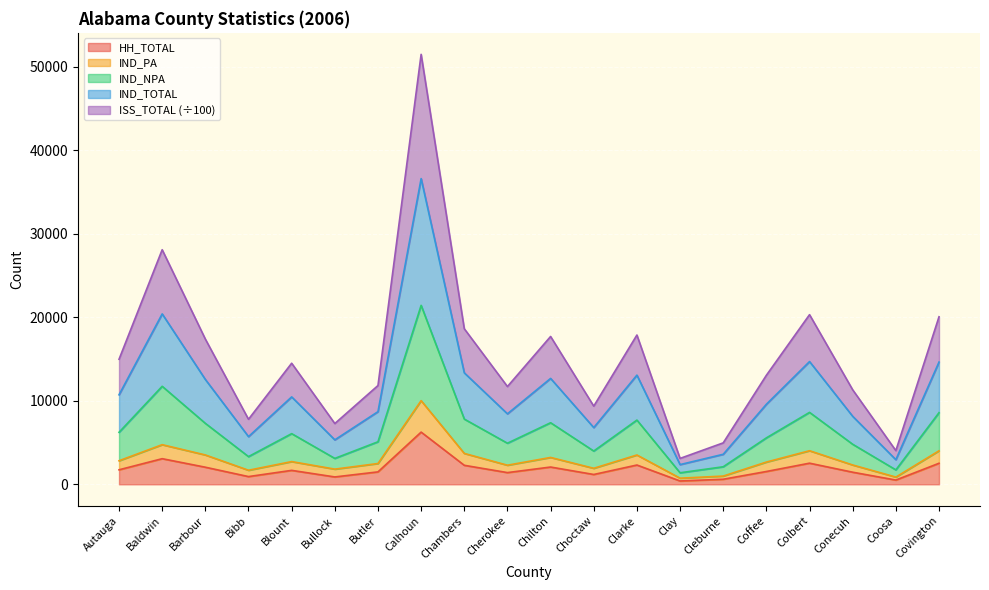

Is the value of IND_PA at Coffee greater than the value of IND_TOTAL at Bibb?

No